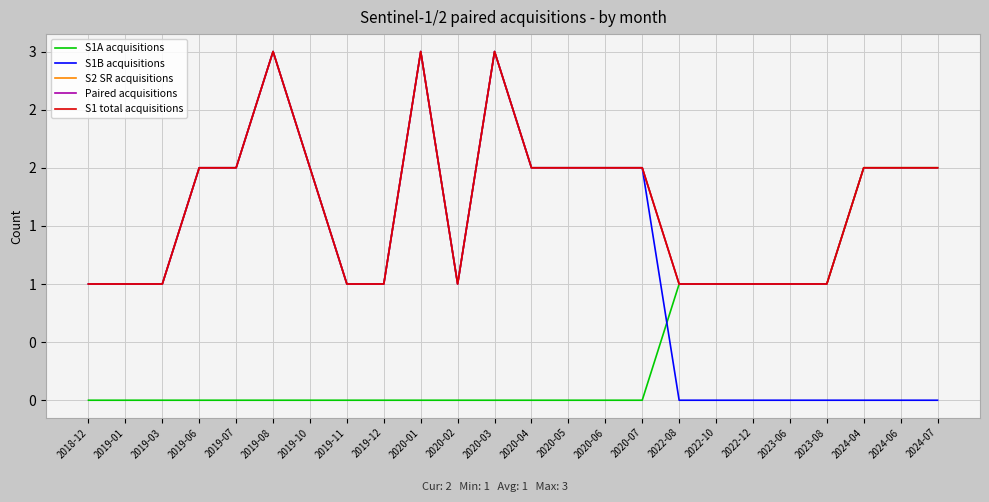

The value of S1 total acquisitions at 2022-12 is 1. True or false?

True